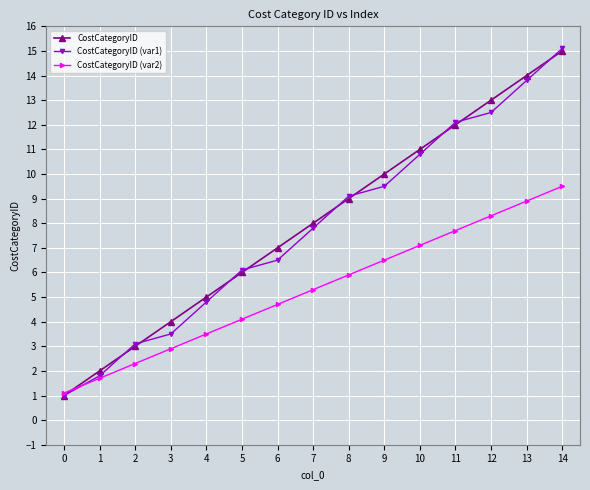

True or false: CostCategoryID (var1) has more than 2 interior local peaks.

False